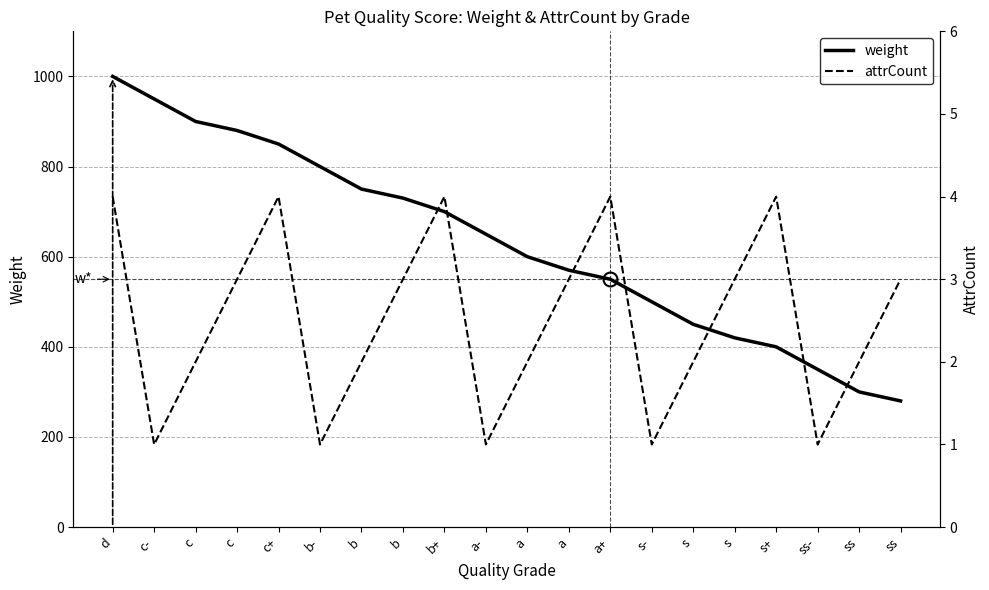

True or false: attrCount and weight intersect in this chart.

False